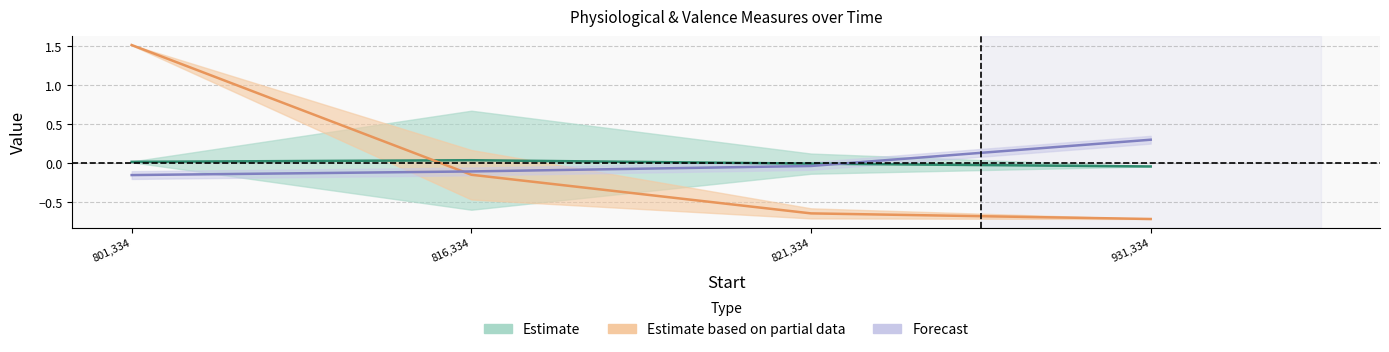

True or false: Valence has more than 0 interior local peaks.

True